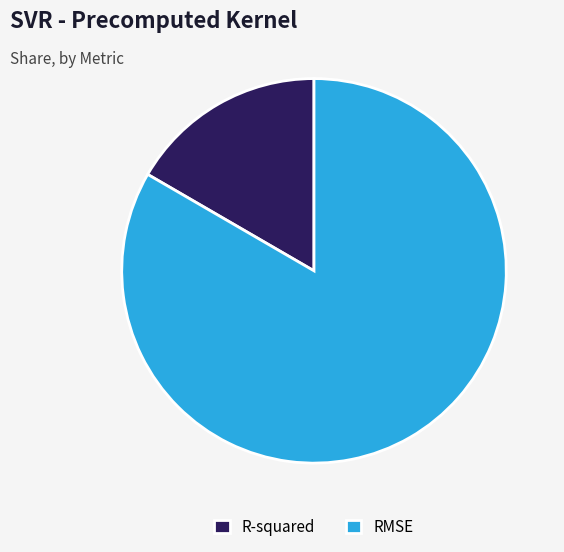

Which category has the biggest portion of the pie?

RMSE